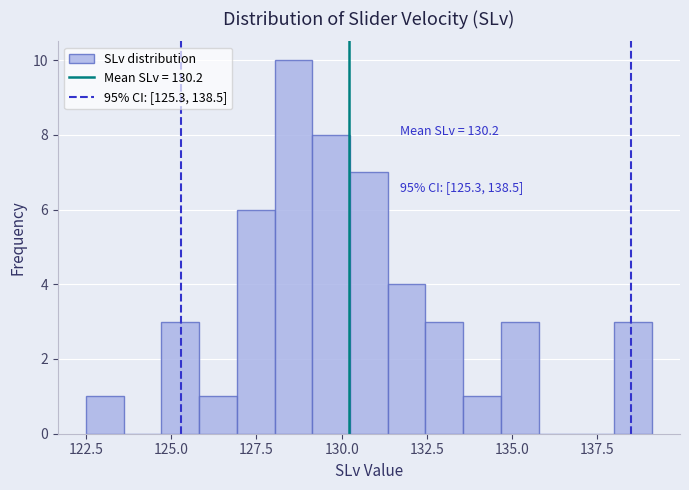

Around what value on the x-axis is the tallest bar? Give the approximate position of its centre, as read against the axis.

128.5